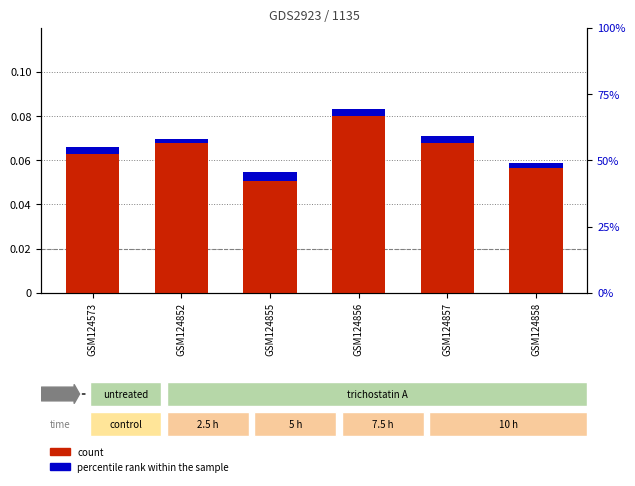

Are the bars horizontal?

No